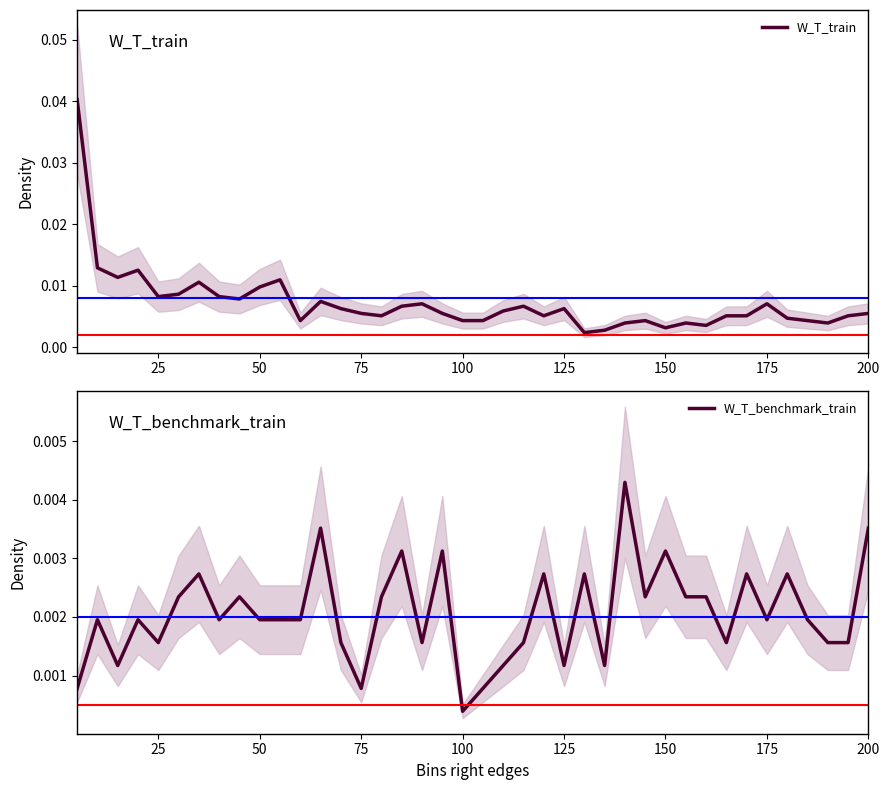

At which label is W_T_benchmark_train closest to 0?

100